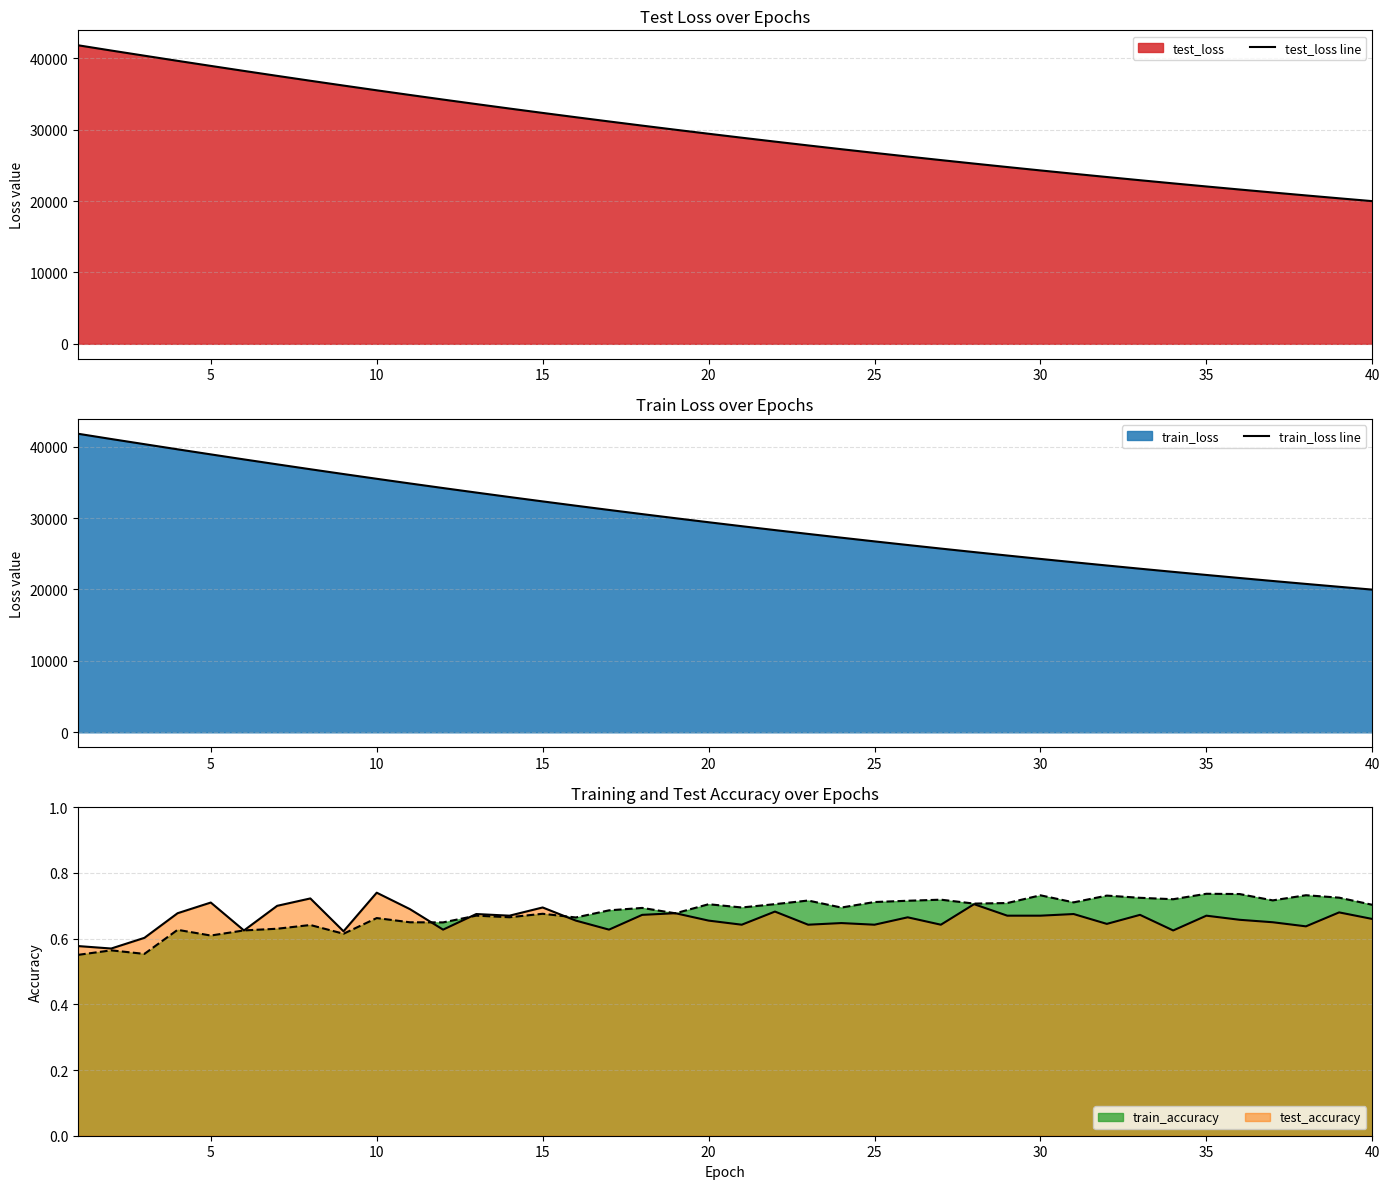

True or false: train_accuracy has a value of 1.1 at 25.

False